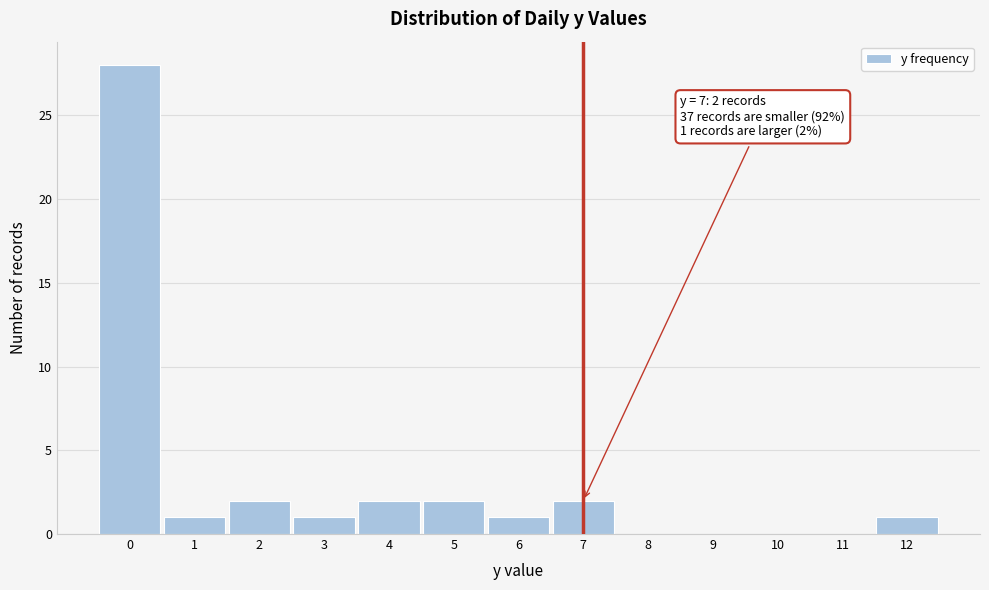

Over which range of the x-axis is the bar tallest?

-0.5 to 0.5